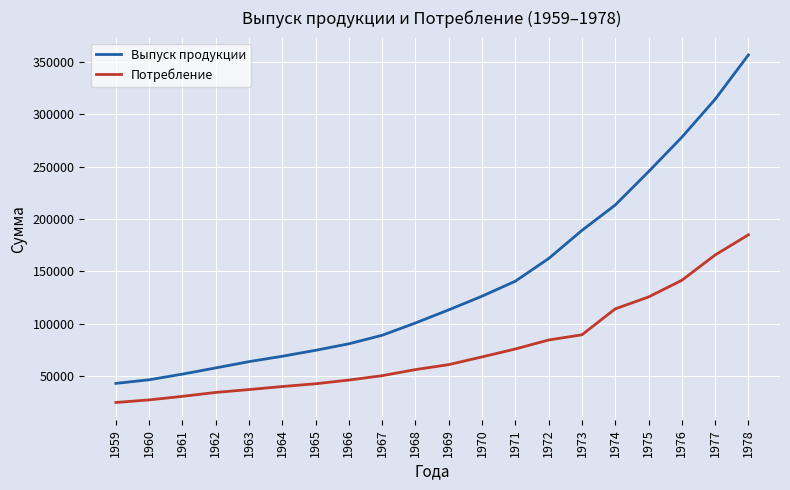

Reading left to right, list all the values displayed in this chart.

Выпуск продукции: 1959=43150	1960=46620	1961=52022	1962=57948	1963=63931	1964=69073	1965=74747	1966=80960	1967=89096	1968=100831	1969=113342	1970=126392	1971=140704	1972=162302	1973=189155	1974=213355	1975=245179	1976=278020	1977=314226	1978=356521
Потребление: 1959=24961	1960=27413	1961=30815	1962=34555	1963=37275	1964=40179	1965=42816	1966=46349	1967=50546	1968=56332	1969=61073	1970=68447	1971=76002	1972=84572	1973=89535	1974=114275	1975=125630	1976=141535	1977=165642	1978=184948